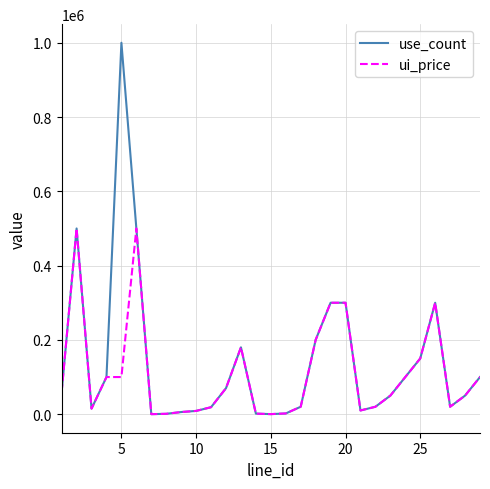

Does the chart display data point markers on the line(s)?

No